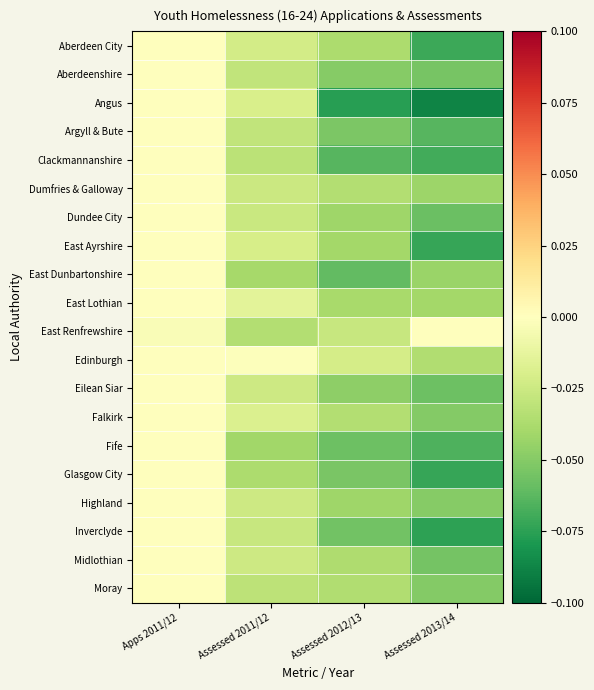

At which category is the sum across all series the highest?

Apps 2011/12